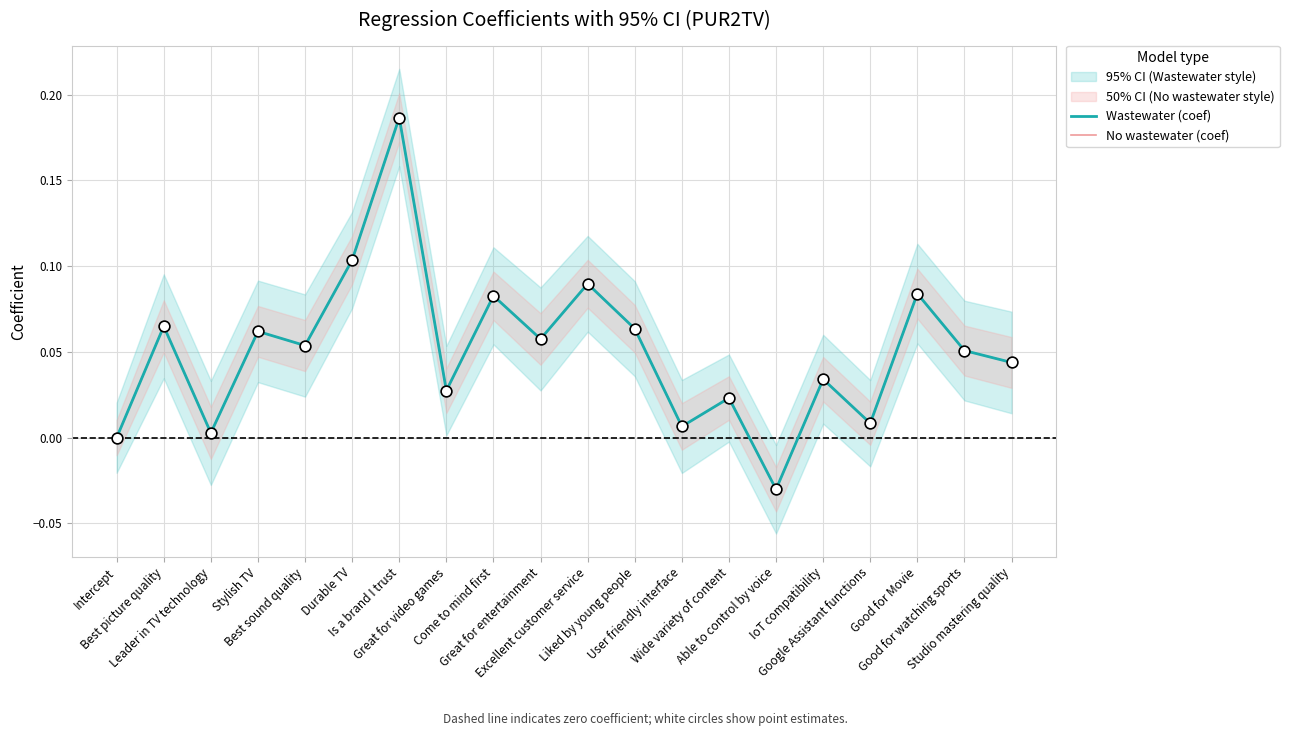

At which category is the sum across all series the highest?

Is a brand I trust